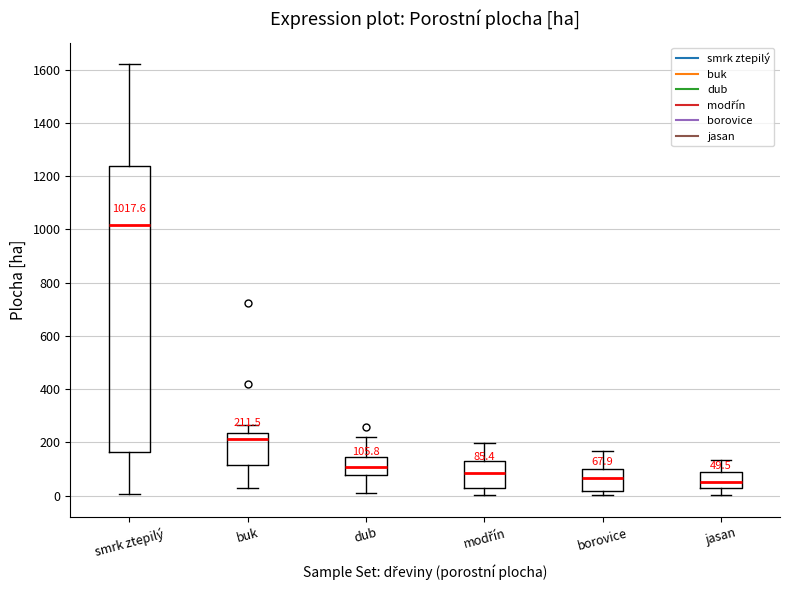

Which box's median line is the highest?

smrk ztepilý